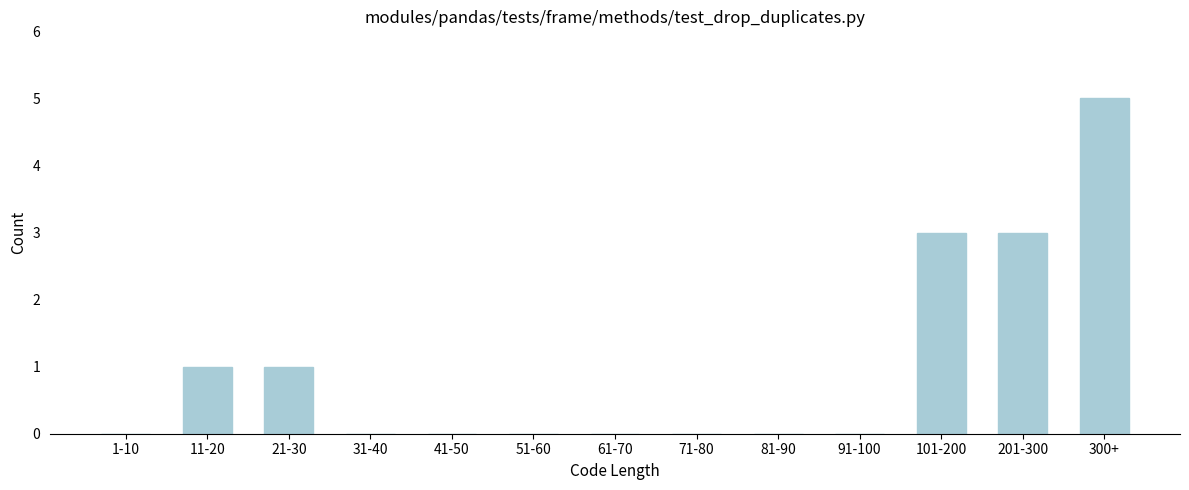

Reading right to left, extract all data points from this chart.

300+=5	201-300=3	101-200=3	91-100=0	81-90=0	71-80=0	61-70=0	51-60=0	41-50=0	31-40=0	21-30=1	11-20=1	1-10=0